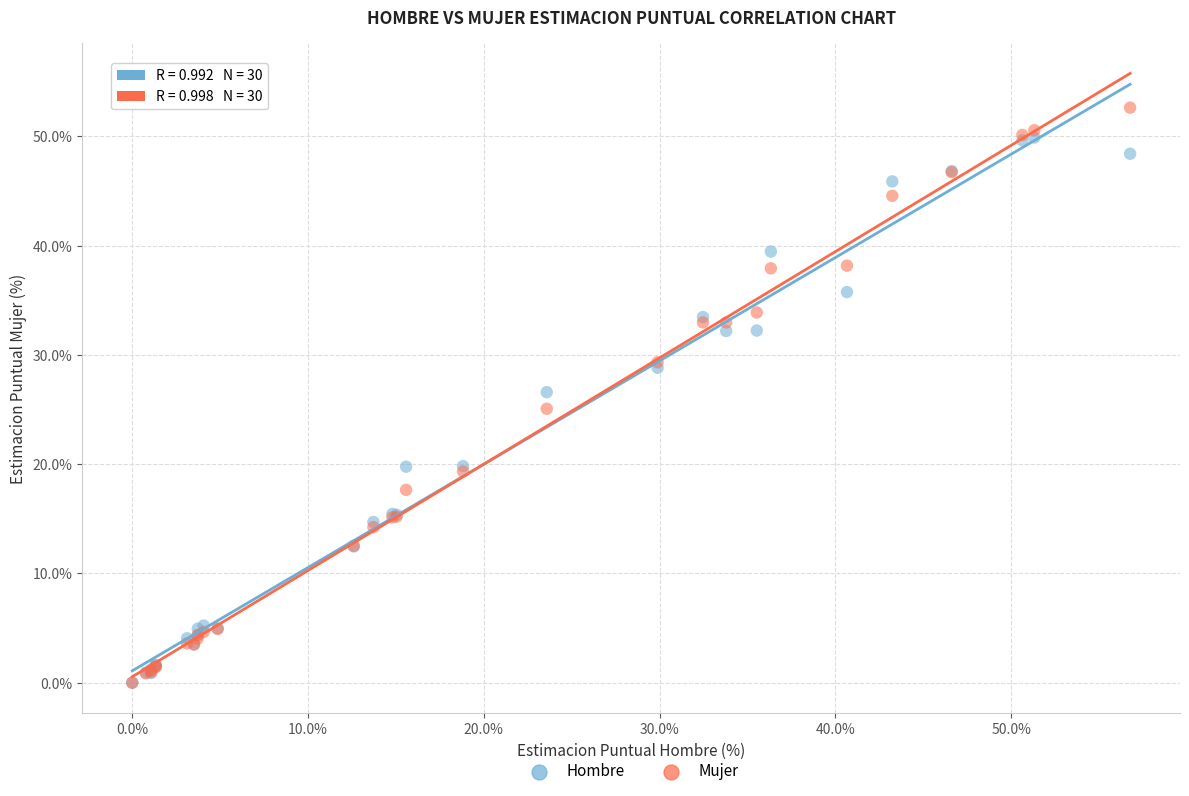

Which series has the largest Y range (max minus min)?

Mujer